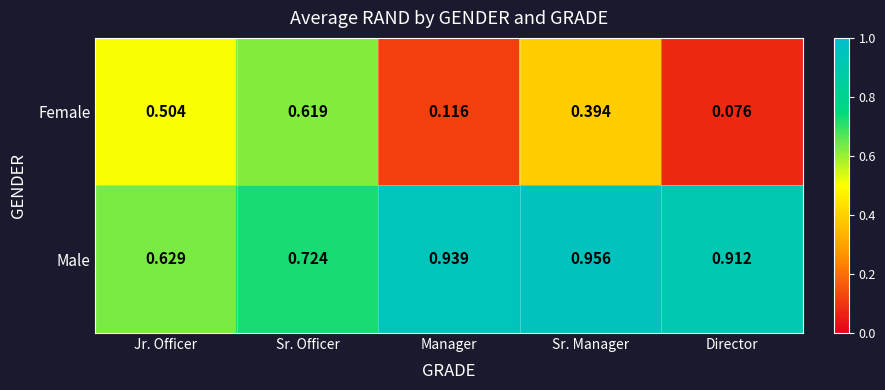

At which label is Female closest to 0?

Director